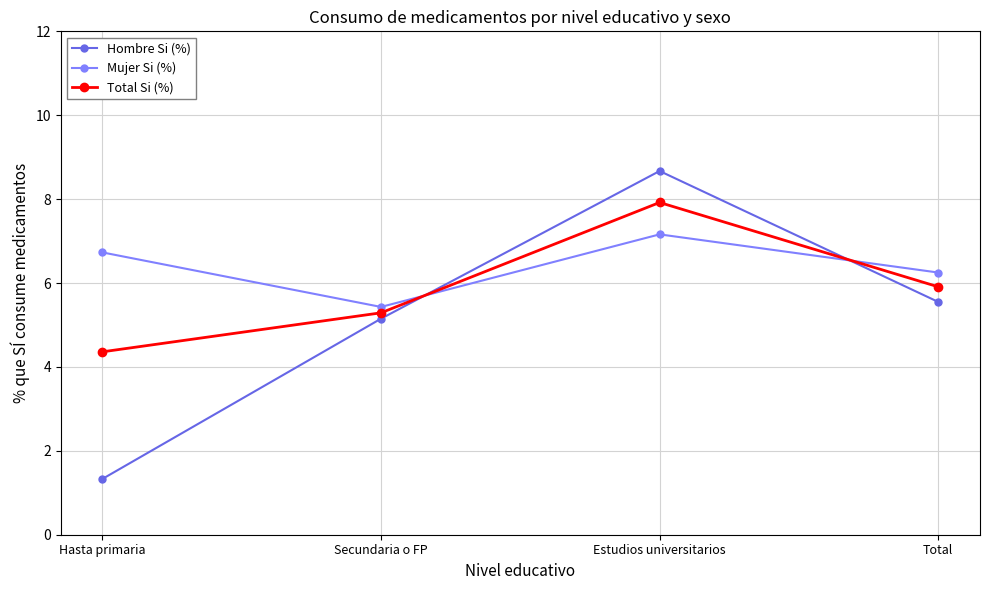

True or false: Hombre Si (%) and Total Si (%) cross at least once.

True